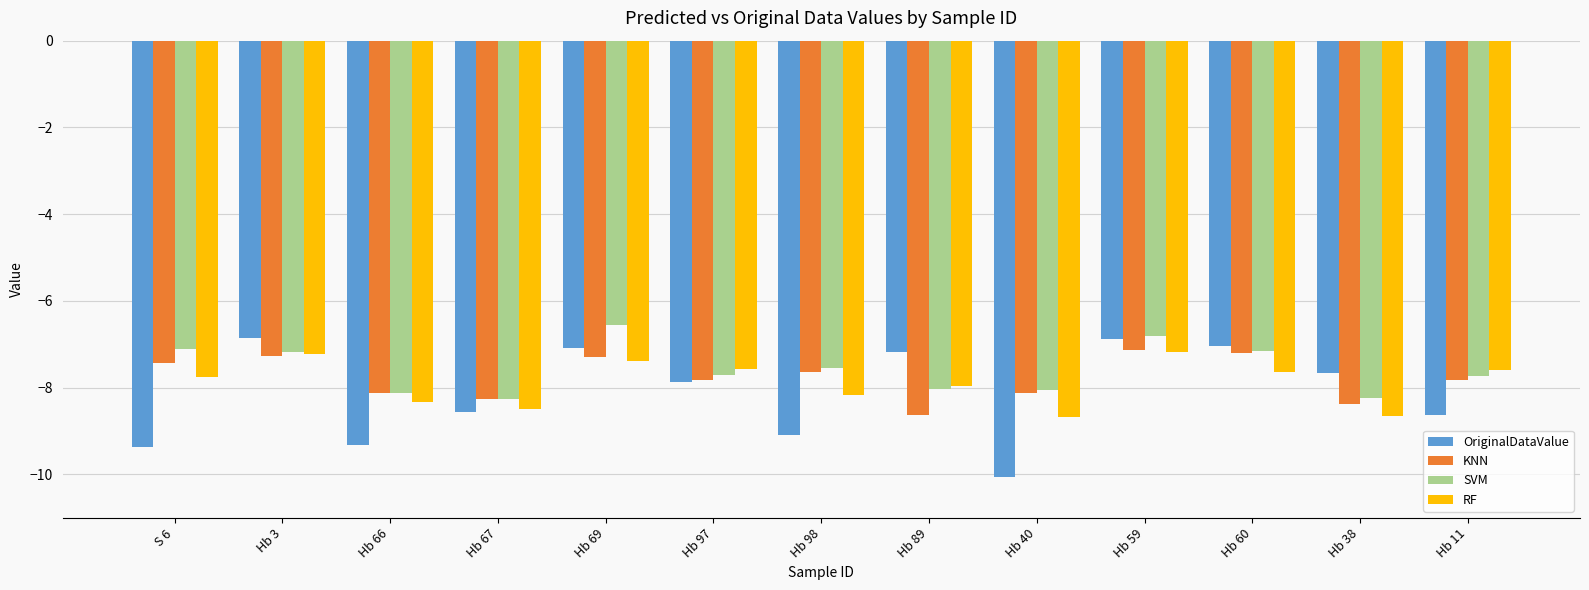

Is the value of OriginalDataValue at Hb 11 greater than the value of KNN at Hb 60?

No